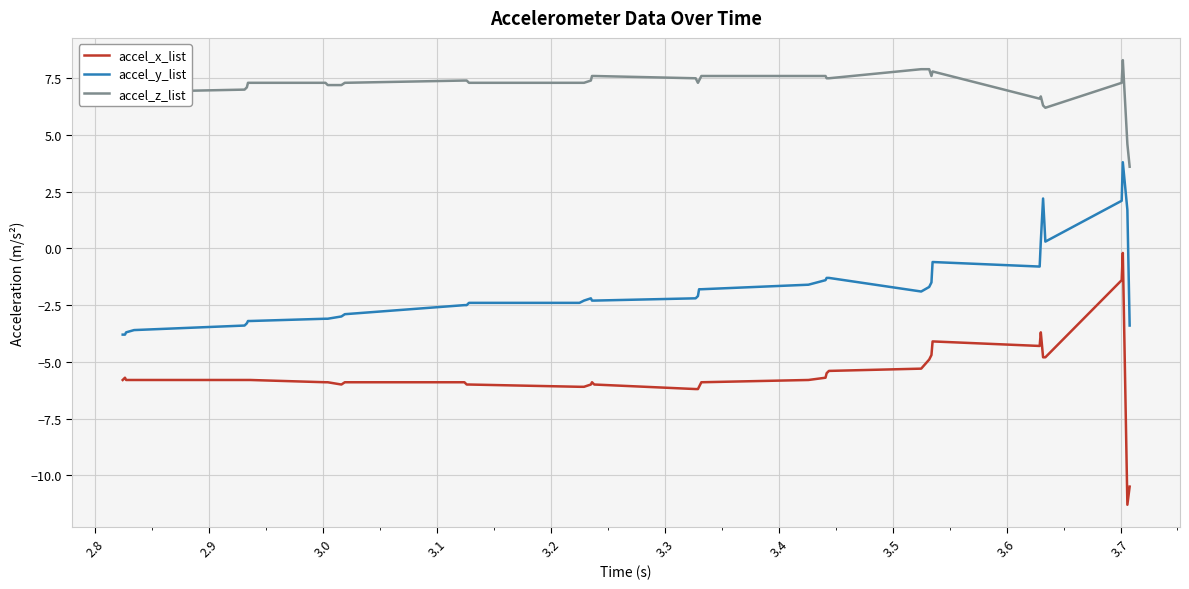

What is the greatest value displayed?

8.3